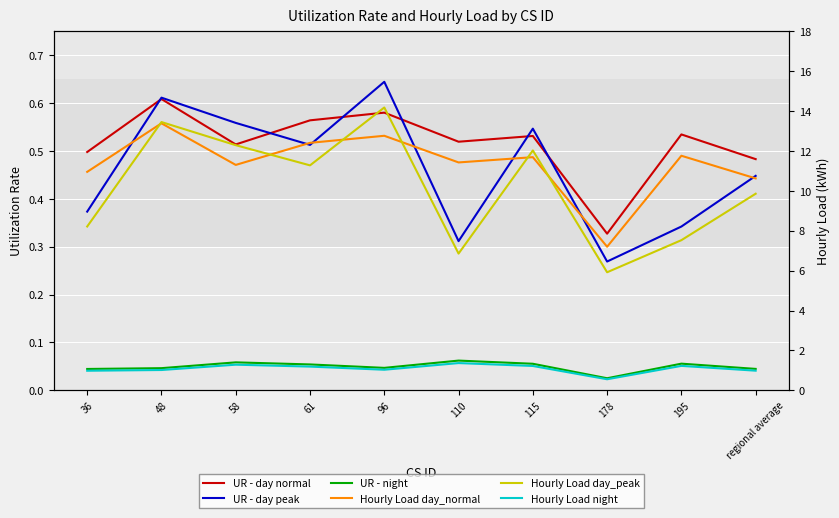

What is the difference between the second highest and second lowest values in the UR - day peak series?

0.3